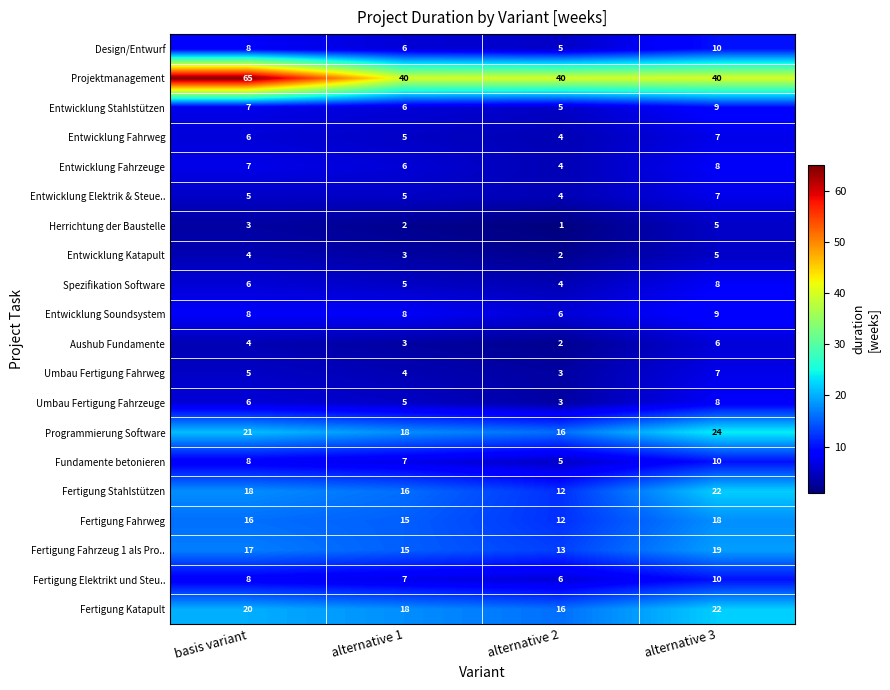

Which series has the largest total across all categories?

Projektmanagement